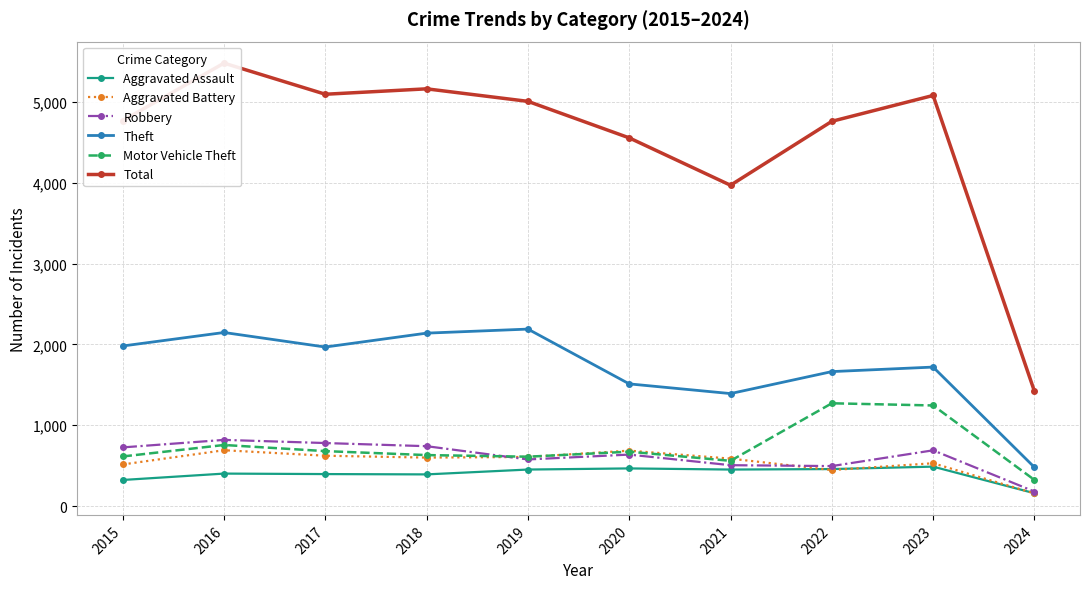

Which category has the lowest value in the Theft series?

2024